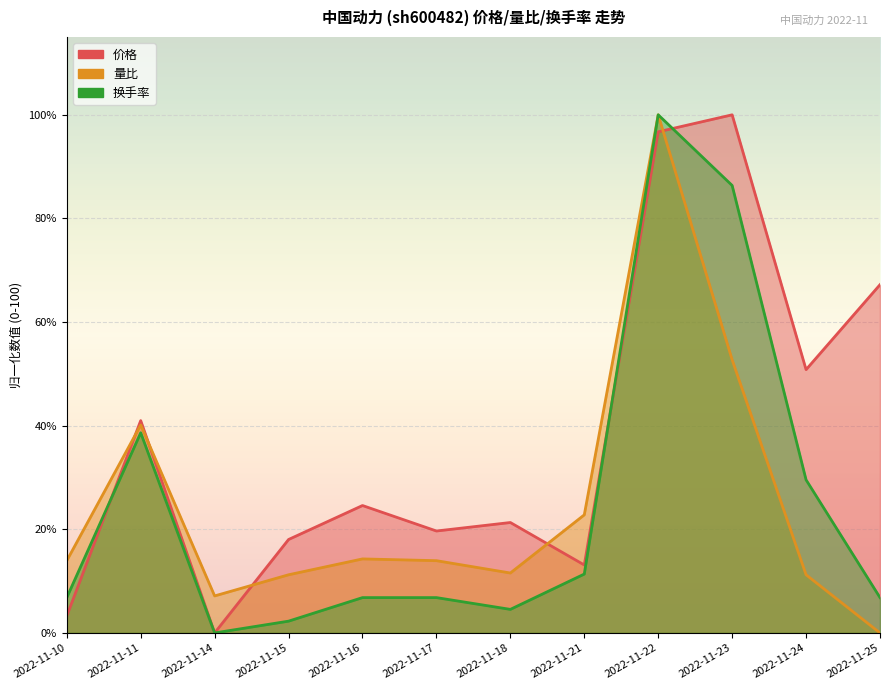

Is the value of 量比 at 2022-11-15 greater than the value of 换手率 at 2022-11-25?

Yes